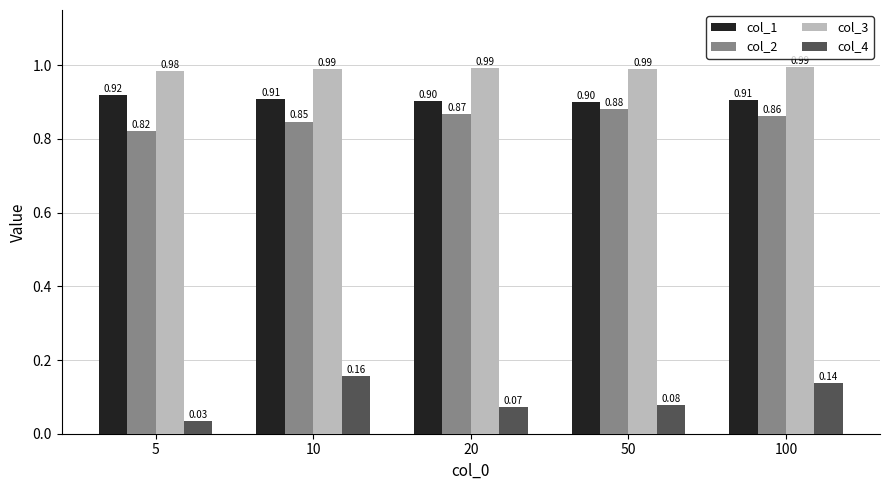

List the labels in order of col_2 value, largest first.

50, 20, 100, 10, 5